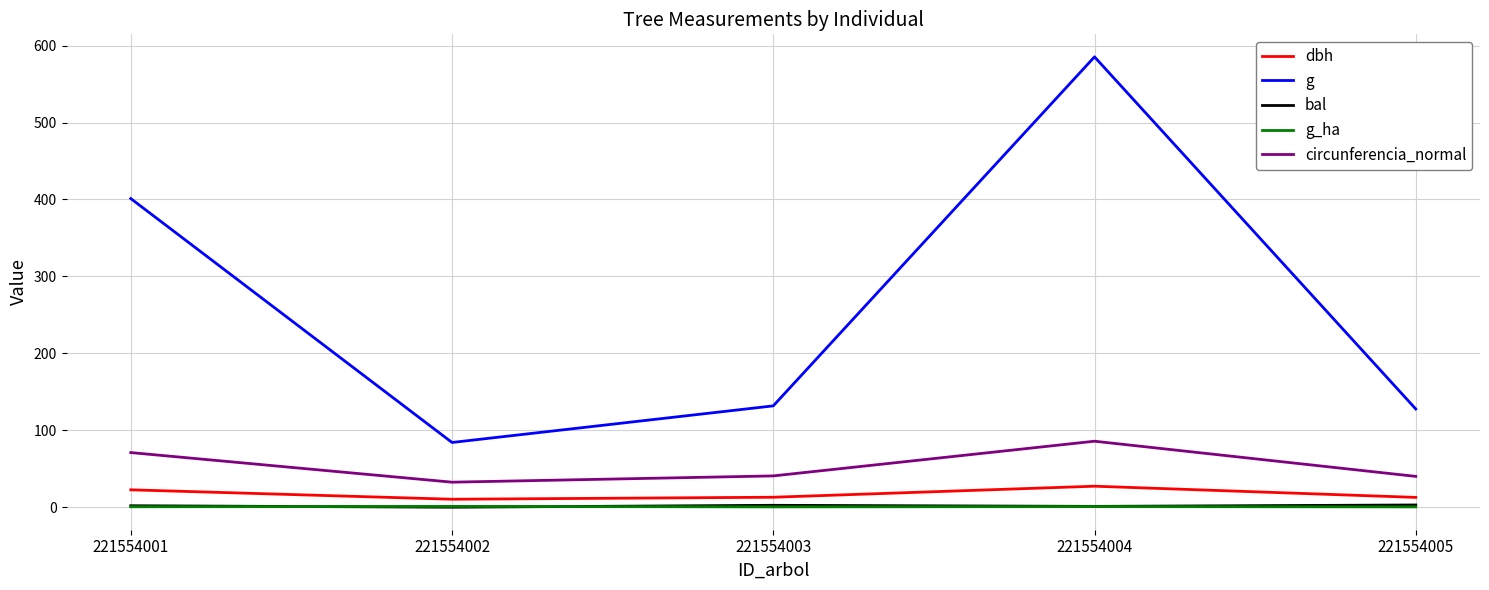

At which category does circunferencia_normal reach its first local valley?

221554002